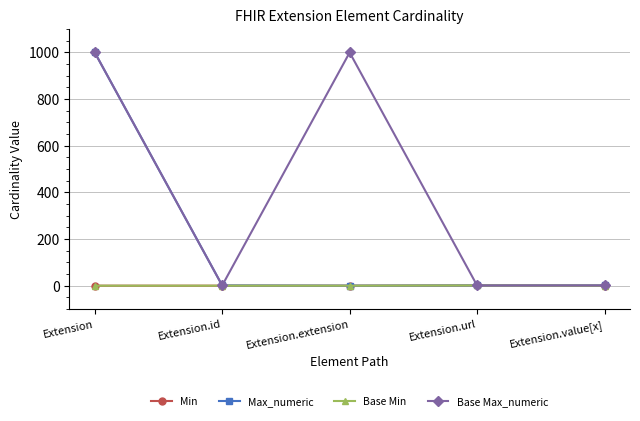

Rank the series at Extension from highest to lowest value.

Max_numeric, Base Max_numeric, Min, Base Min